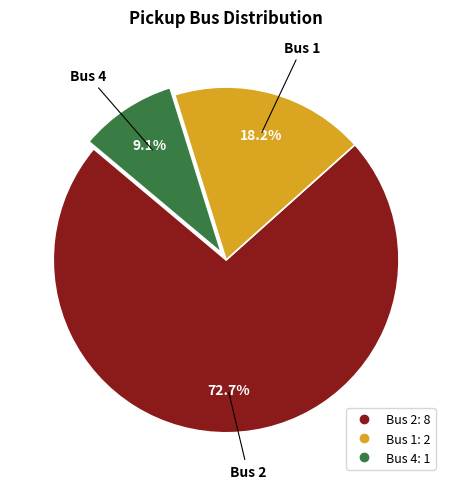

What is the ratio of the value at Bus 2 to the value at Bus 1?

4.0